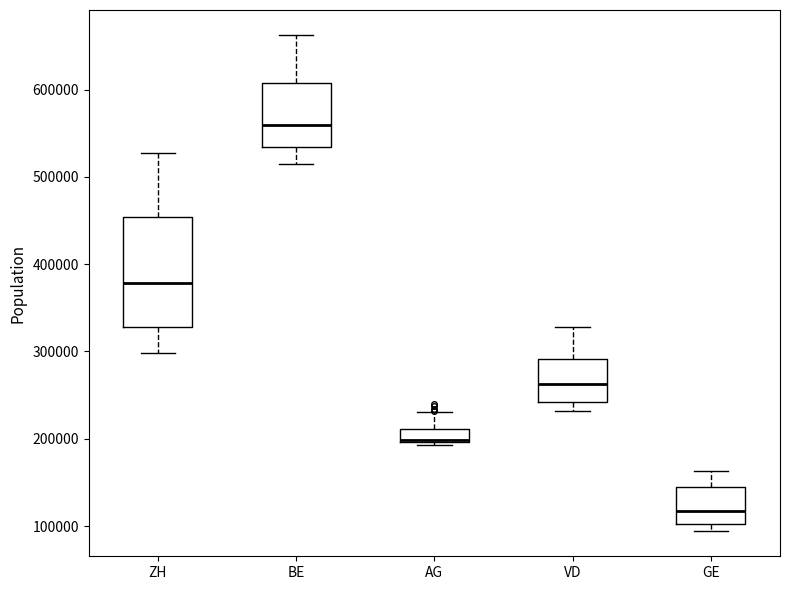

Where does the upper whisker of the box for BE end on the y-axis? The values are not printed on the chart, so give them approximately, as read against the axis.

660000